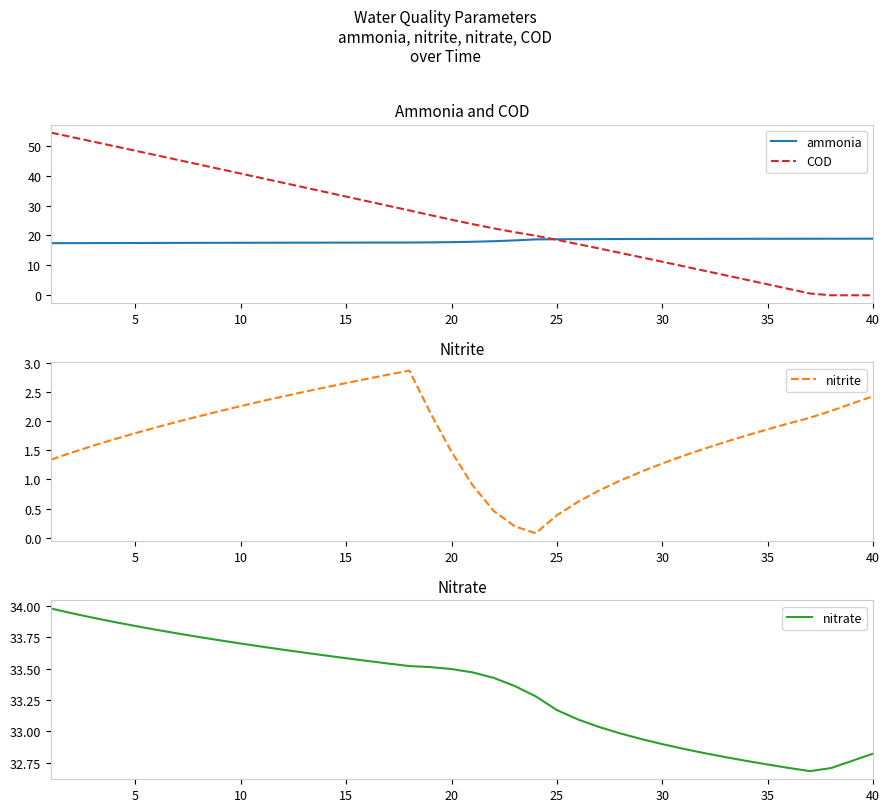

Is it true that ammonia equals 17.6 at 15?

True